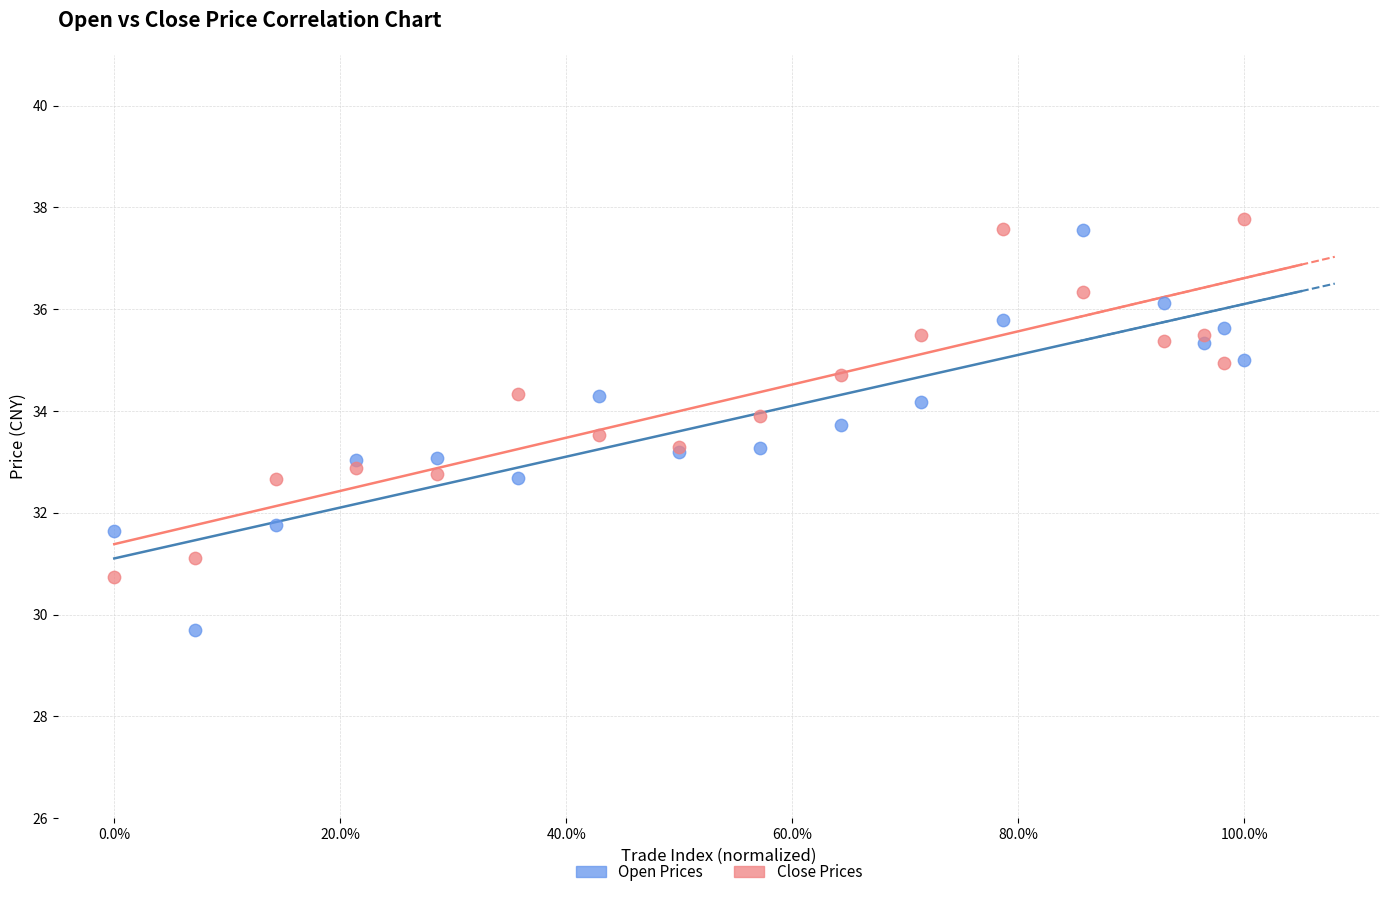

What is the X range (max minus min) for the scatter plot?

1.0